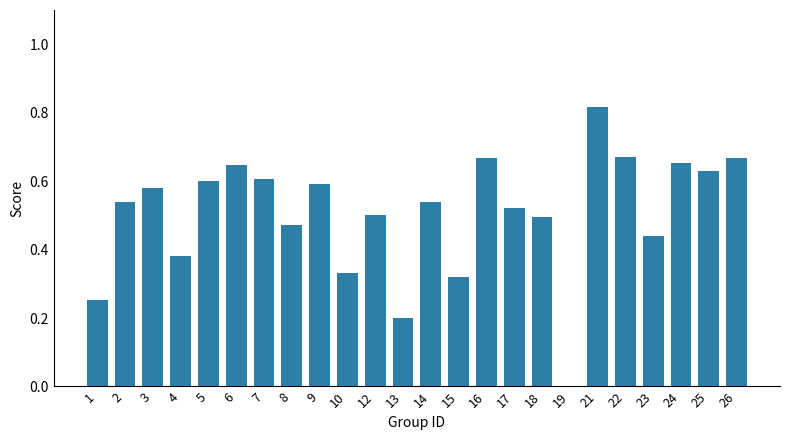

The value at 23 is 0.8. True or false?

False